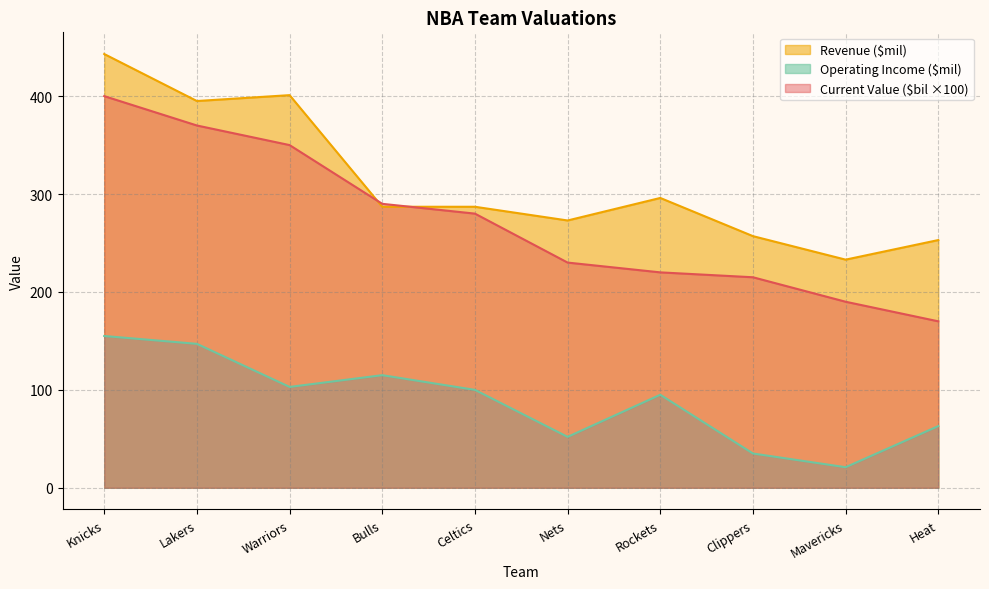

Rank the series by their average value, from highest to lowest.

Revenue ($mil), Current Value ($bil ×100), Operating Income ($mil)